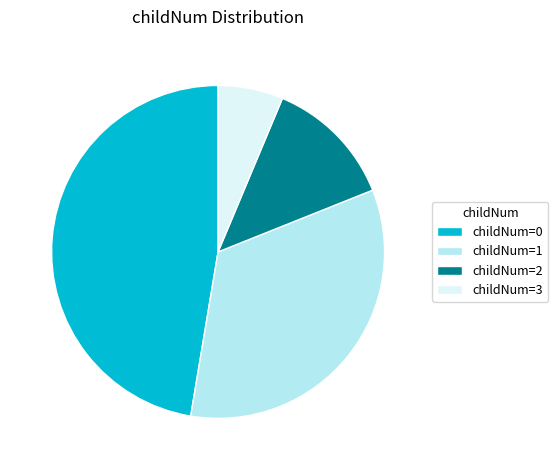

Do childNum=1 and childNum=2 together represent more than half of the pie?

No